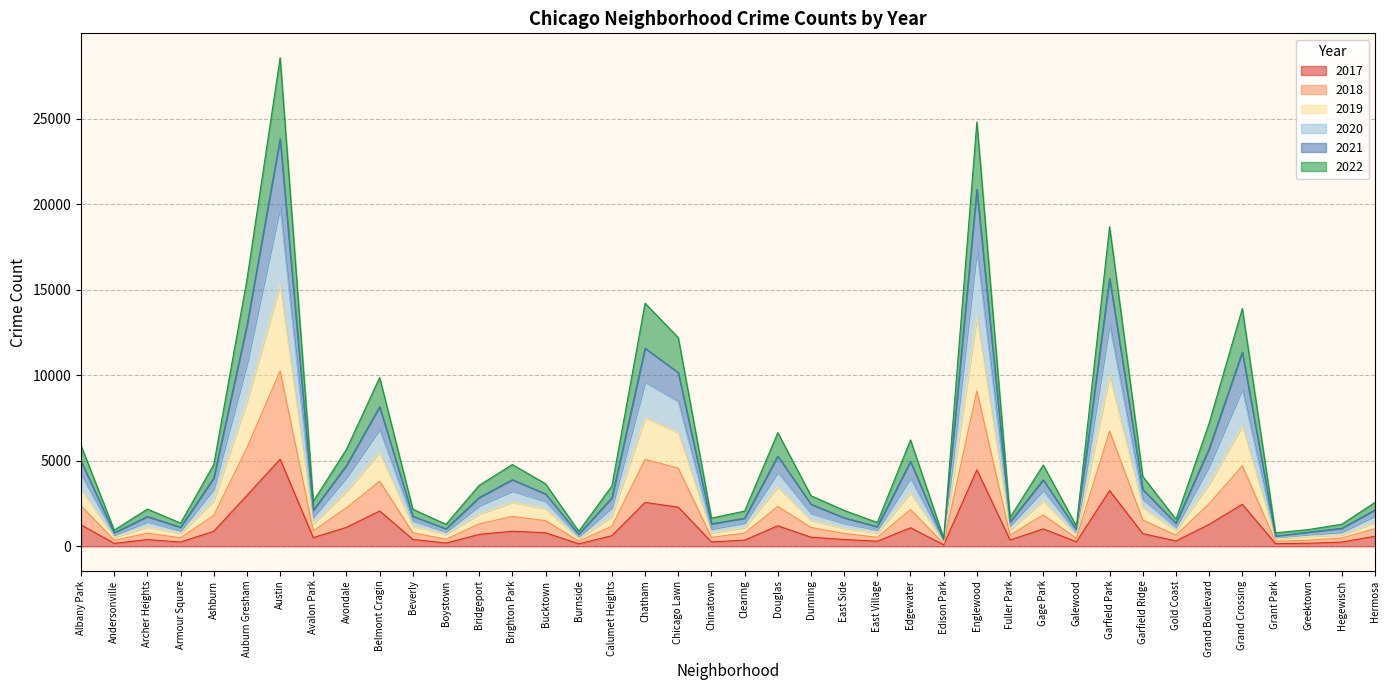

True or false: 2021 and 2018 cross at least once.

False